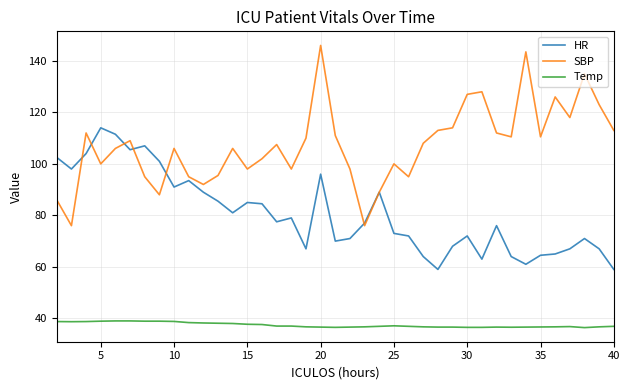

True or false: Temp and HR intersect in this chart.

False